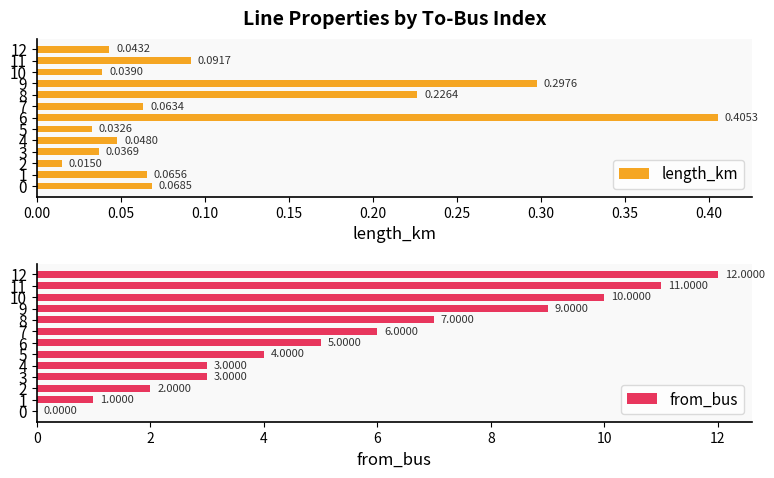

What is the average value of the from_bus series?

5.6